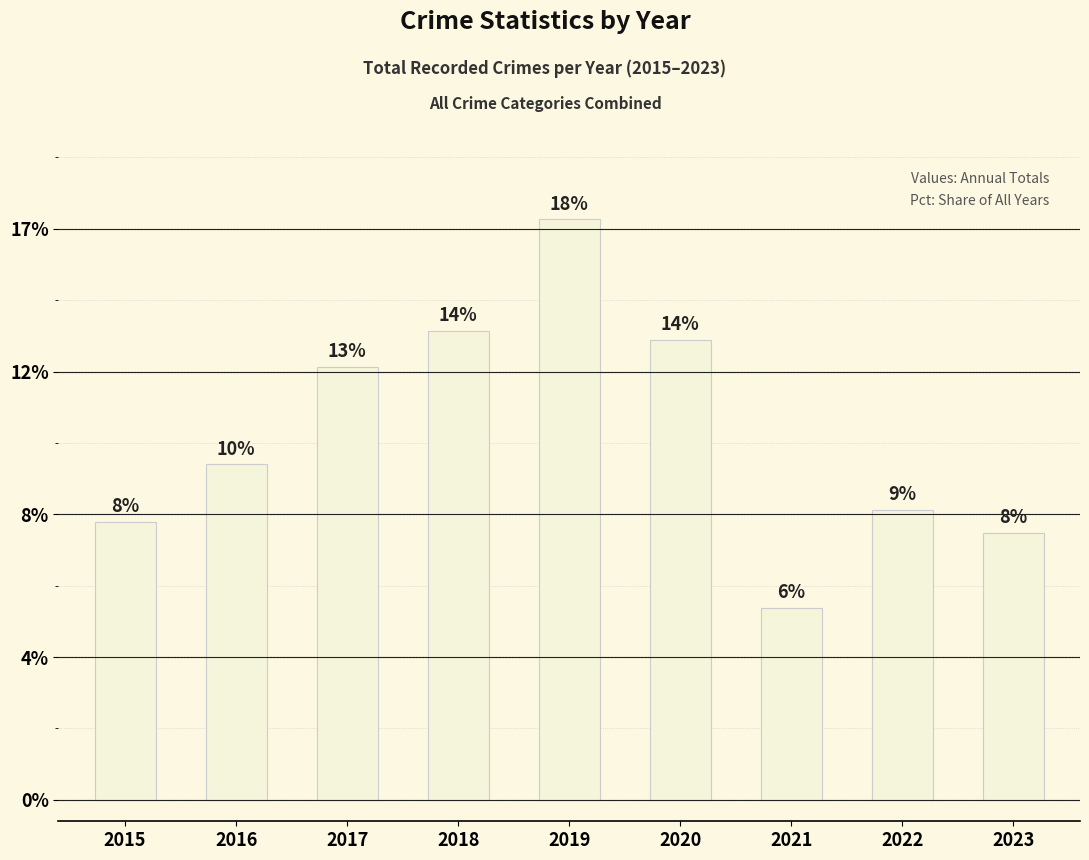

Which has a higher value, 2015 or 2016?

2016